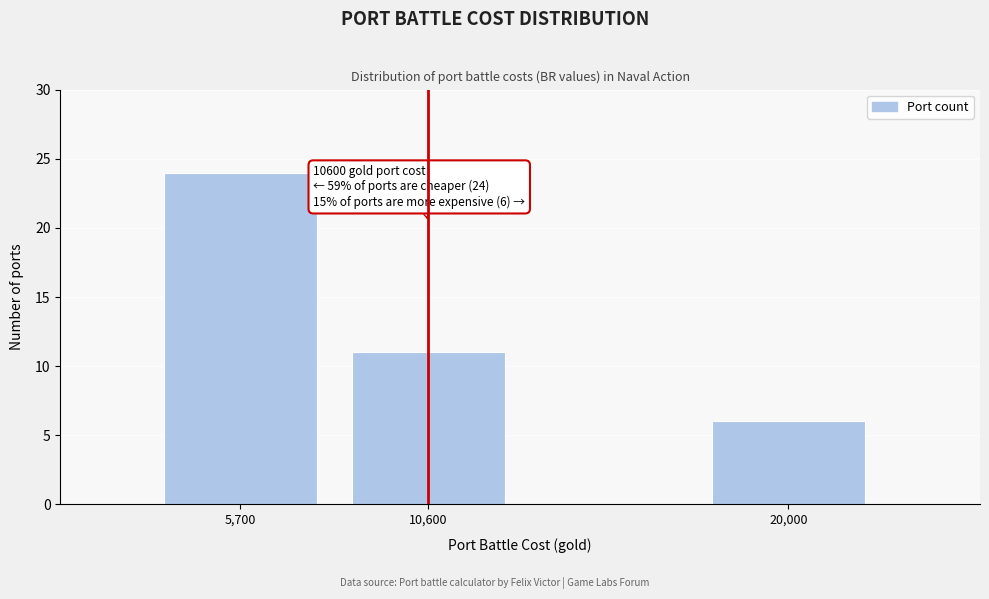

Reading left to right, what are all the values shown in this chart?

24	11	6